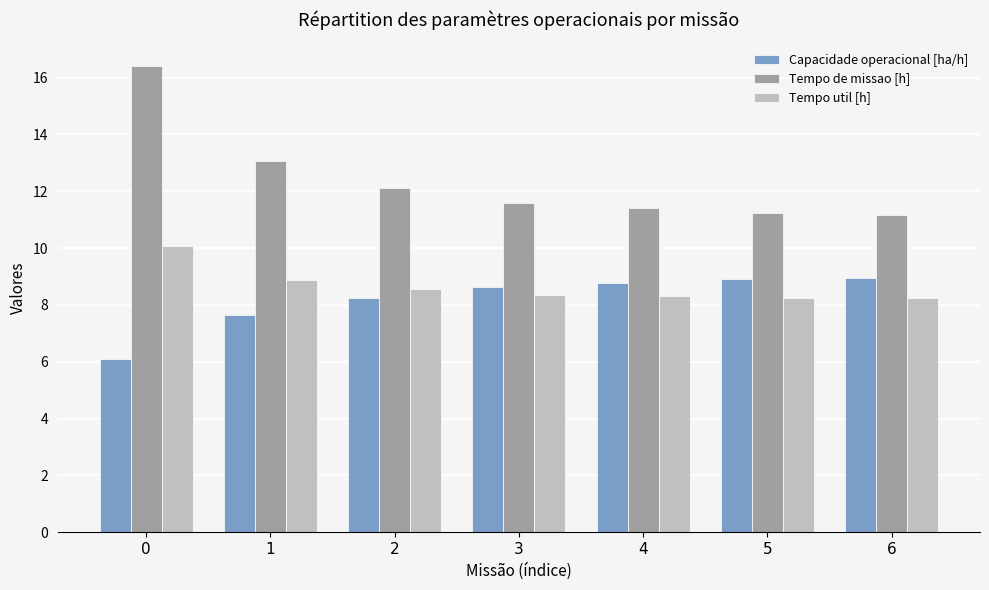

Does the chart contain stacked bars?

No